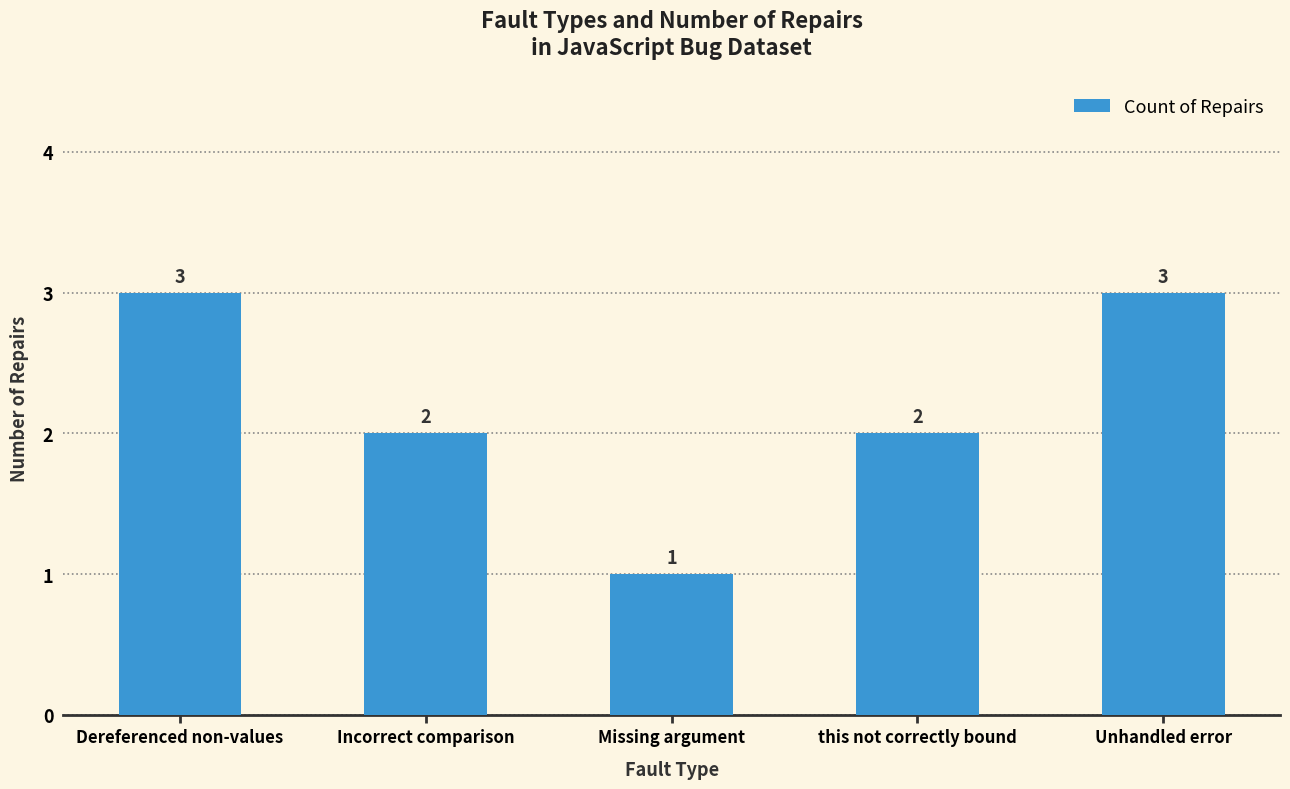

Is it true that the value at Unhandled error is 1?

False